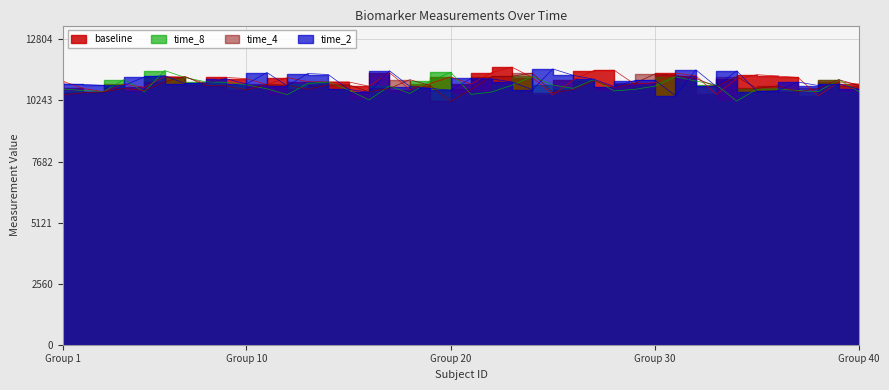

What is the value of the baseline point at the 5th from the left?

10795.0